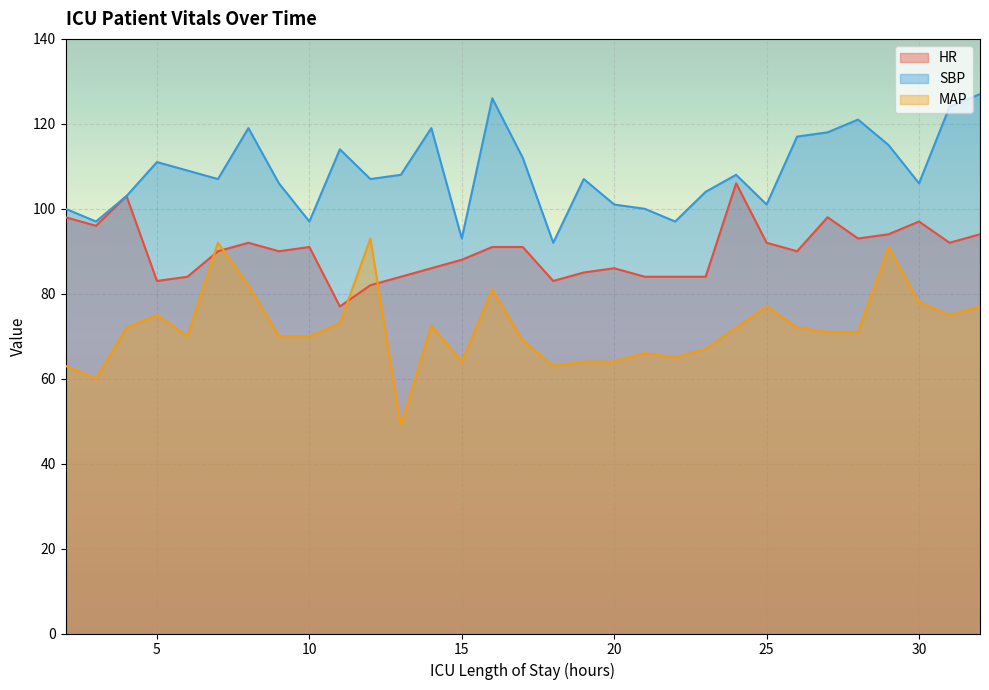

At 11, list the series in order from largest to smallest.

SBP, HR, MAP